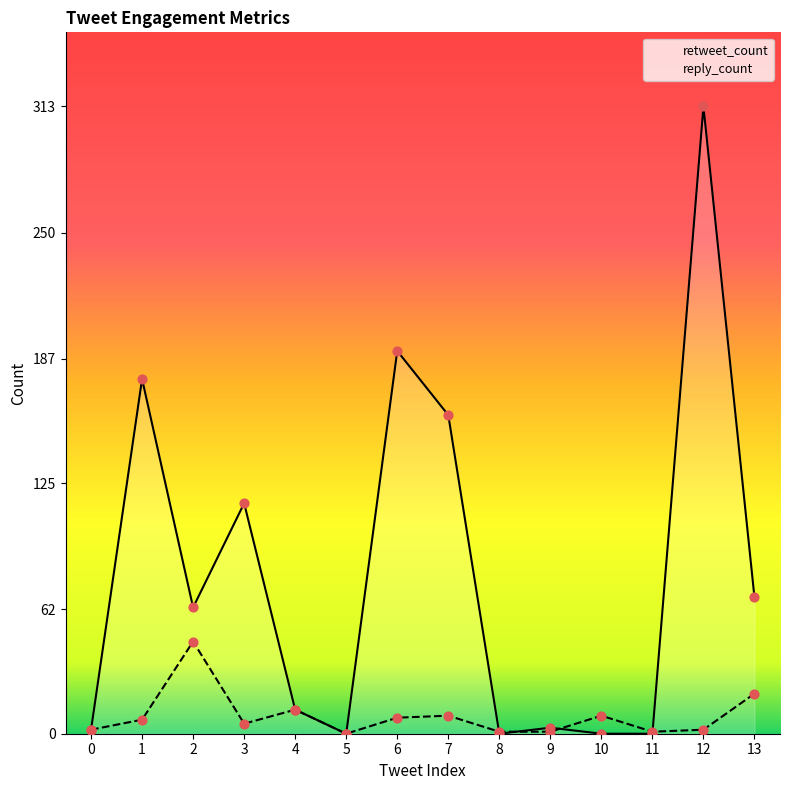

Which series contains the highest Y value?

retweet_count